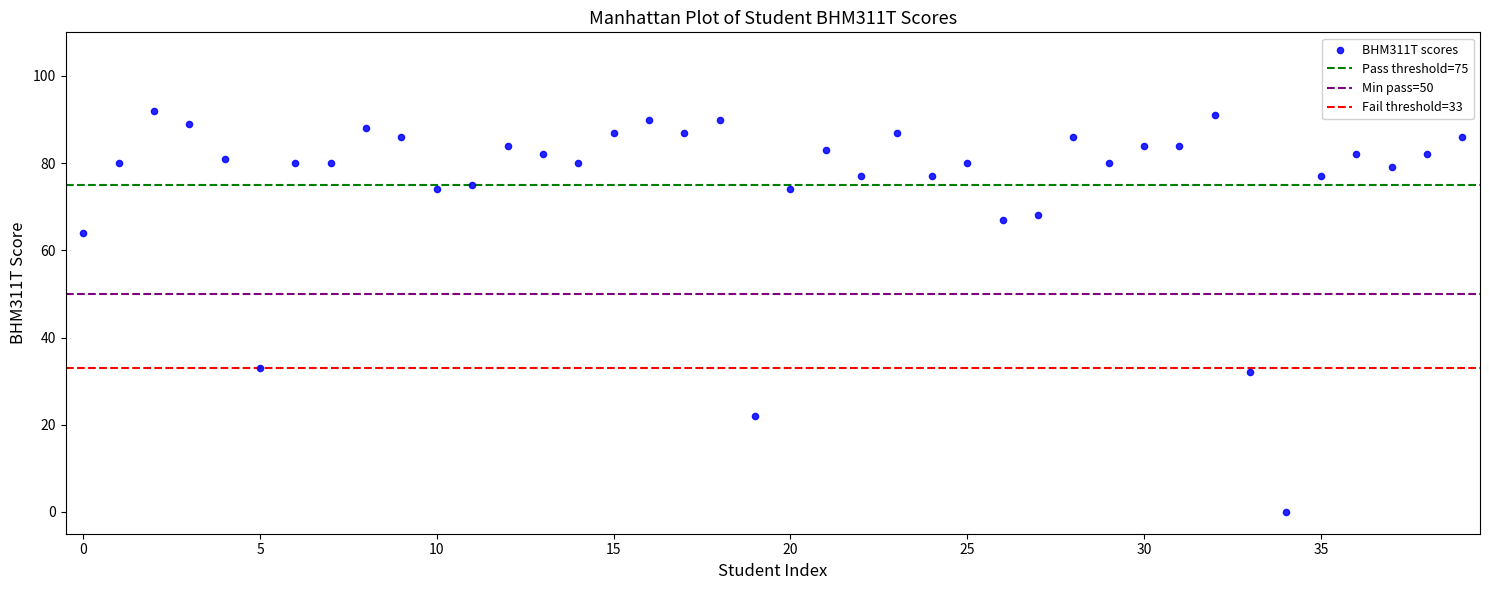

What is the range of Y values (max minus min)?

92